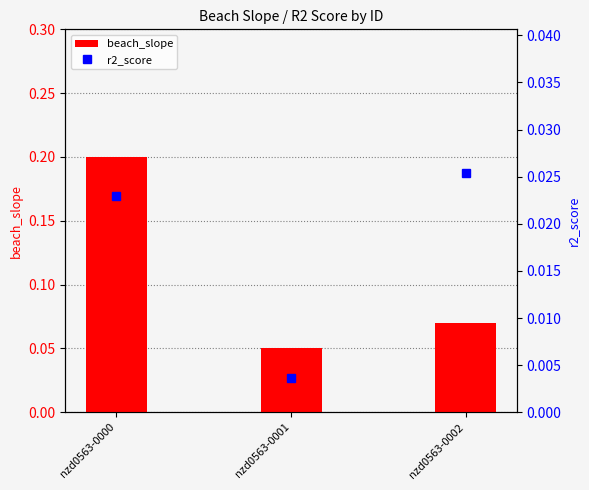

Reading left to right, extract all data points from this chart.

beach_slope: nzd0563-0000=0.2	nzd0563-0001=0.1	nzd0563-0002=0.1
r2_score: nzd0563-0000=0.0	nzd0563-0001=0.0	nzd0563-0002=0.0